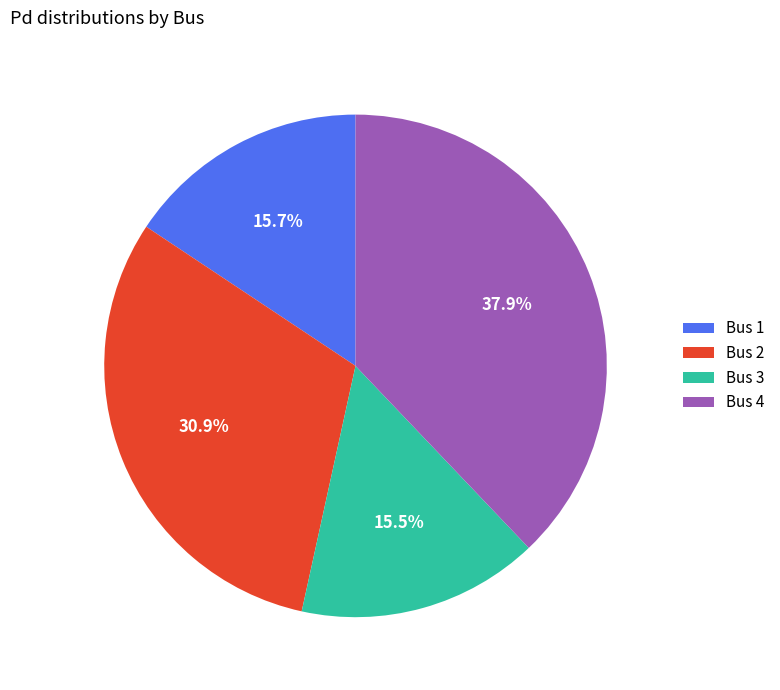

What percentage is NOT represented by Bus 3?

84.5%